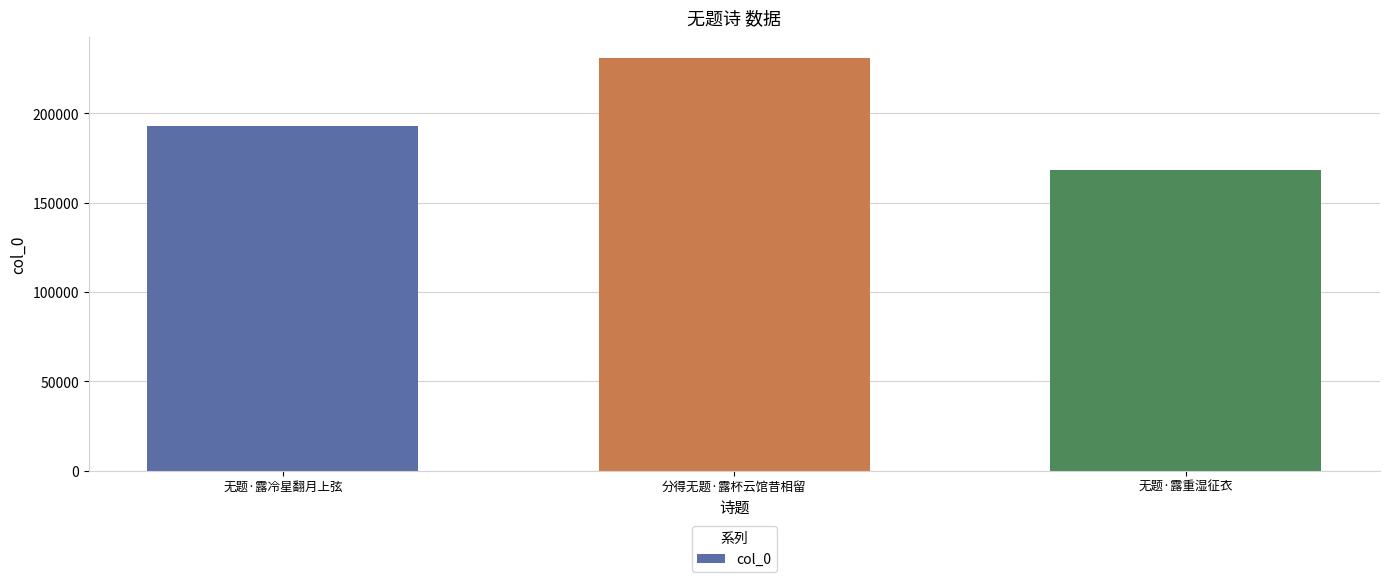

Between 无题·露冷星翻月上弦 and 无题·露重湿征衣, which is larger?

无题·露冷星翻月上弦